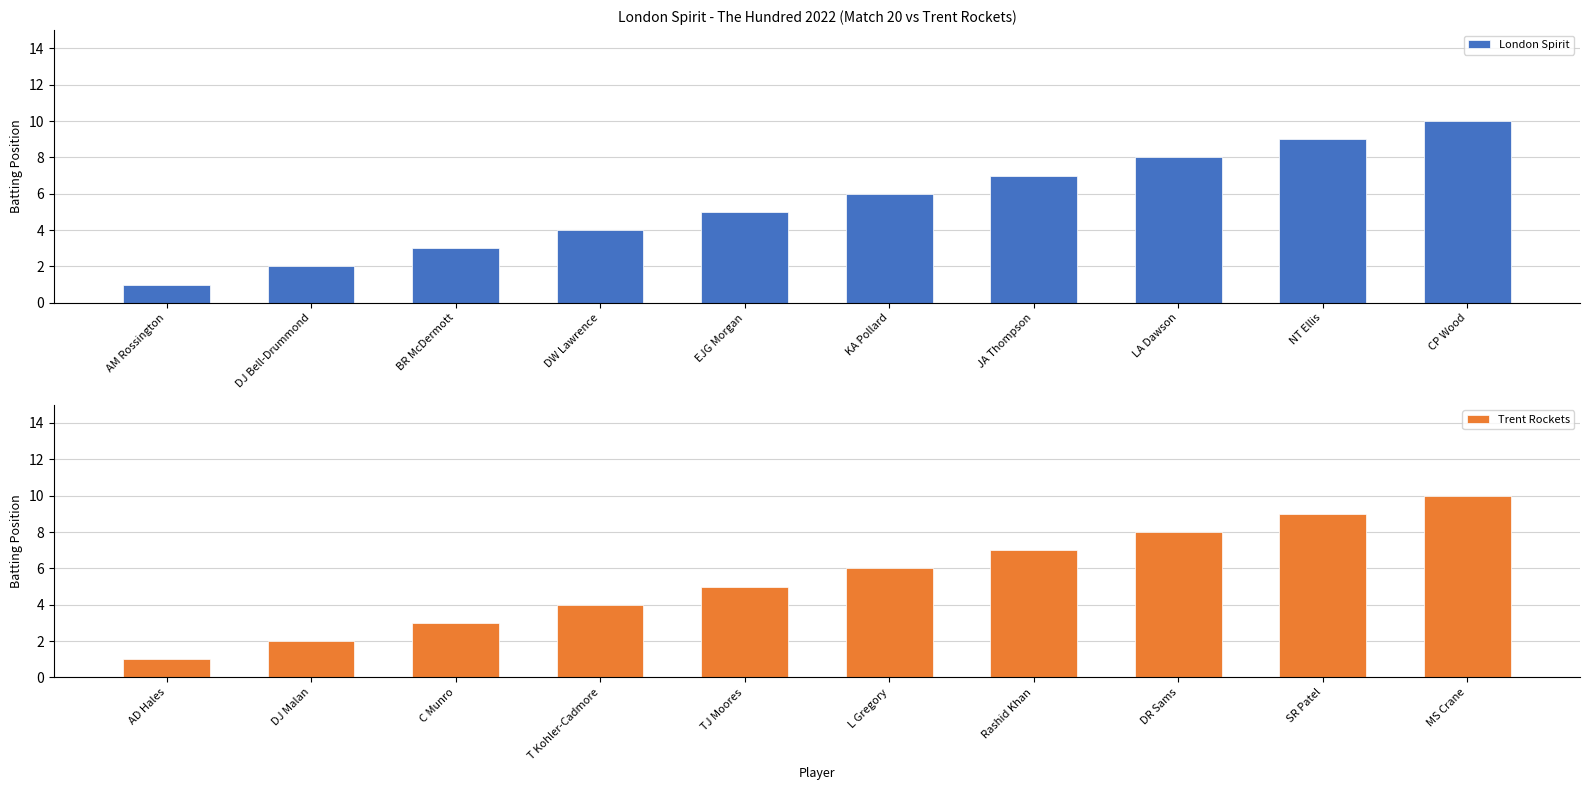

Reading left to right, what are all the values shown in this chart?

London Spirit: 1	2	3	4	5	6	7	8	9	10
Trent Rockets: 1	2	3	4	5	6	7	8	9	10